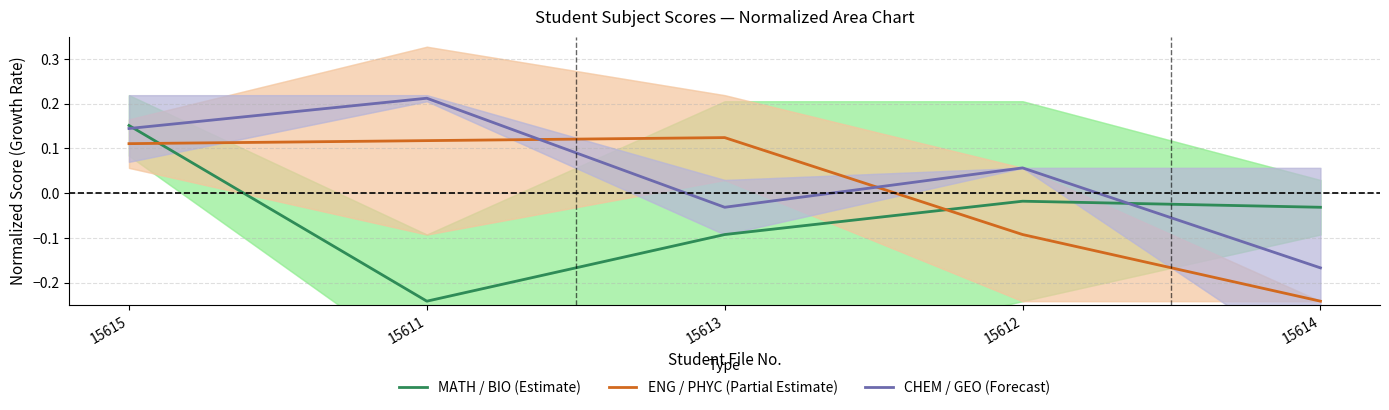

Does the chart display data point markers on the line(s)?

No